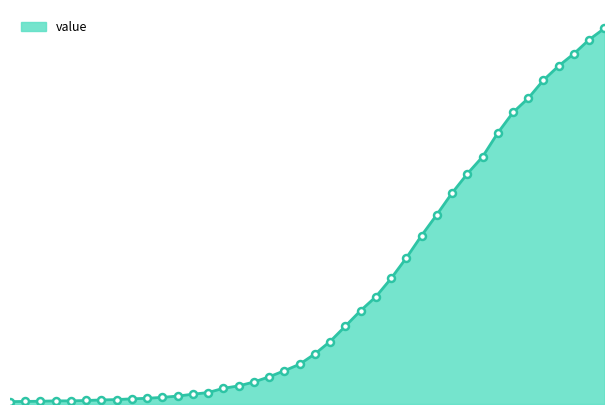

Is this an area chart (filled region under the line)?

Yes